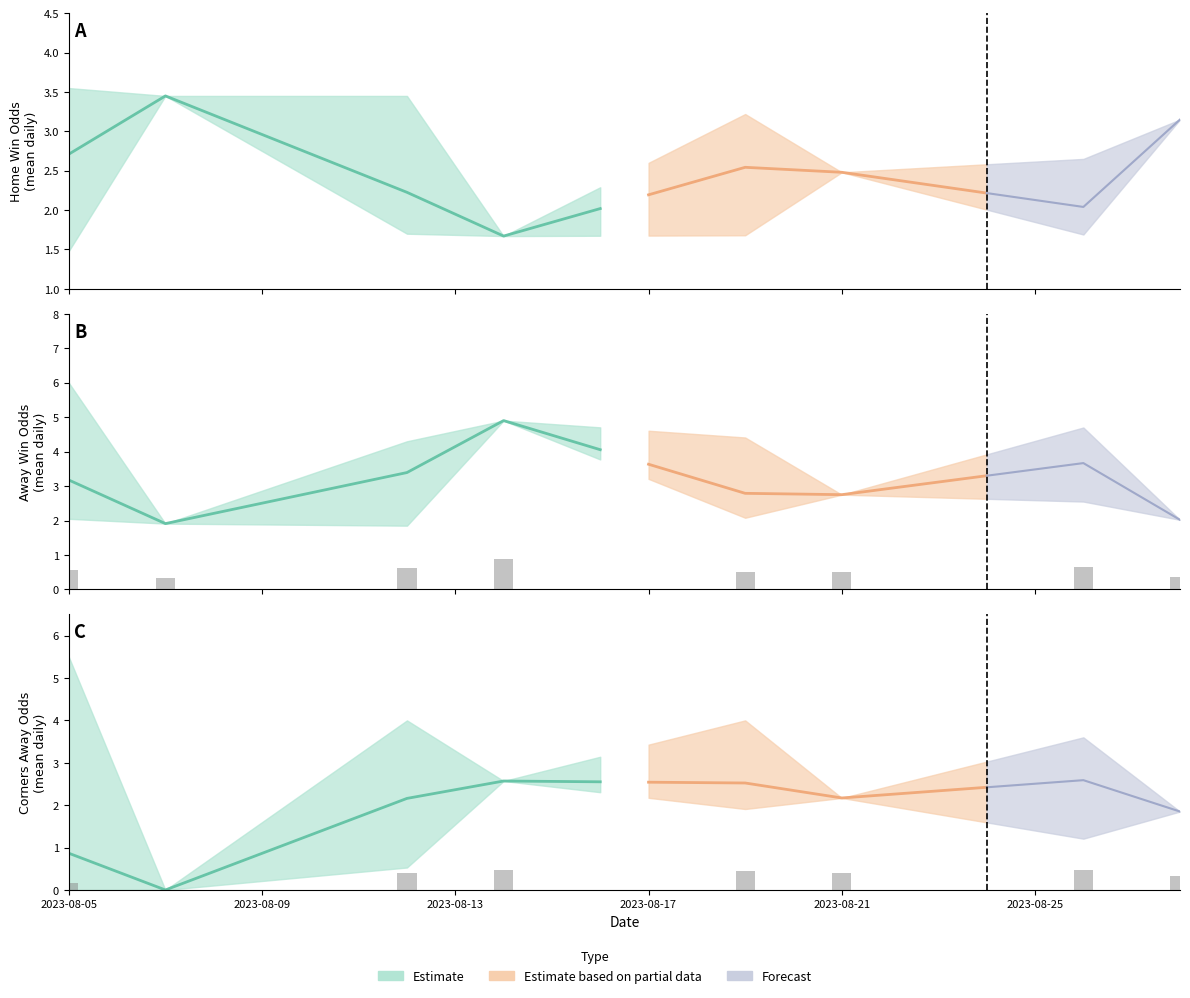

How many series are shown in this chart?

3